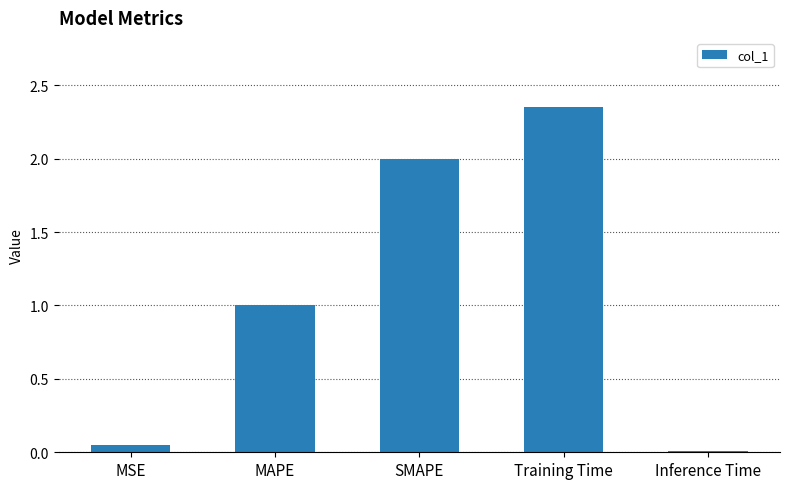

What is the value of the 2nd bar from the left?

1.0